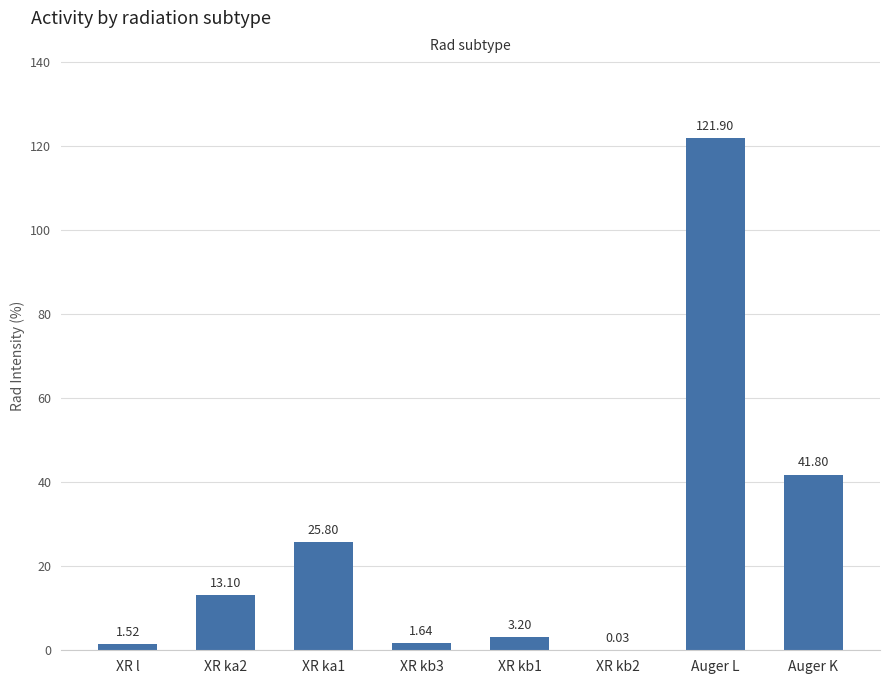

Which has a higher value, XR ka1 or XR ka2?

XR ka1